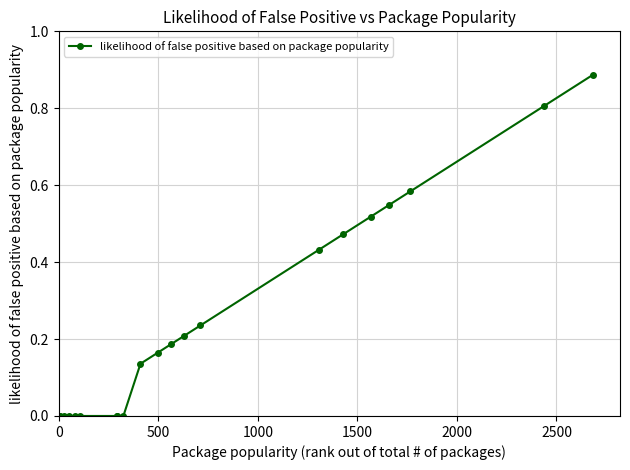

What is the sum of all values?

5.2